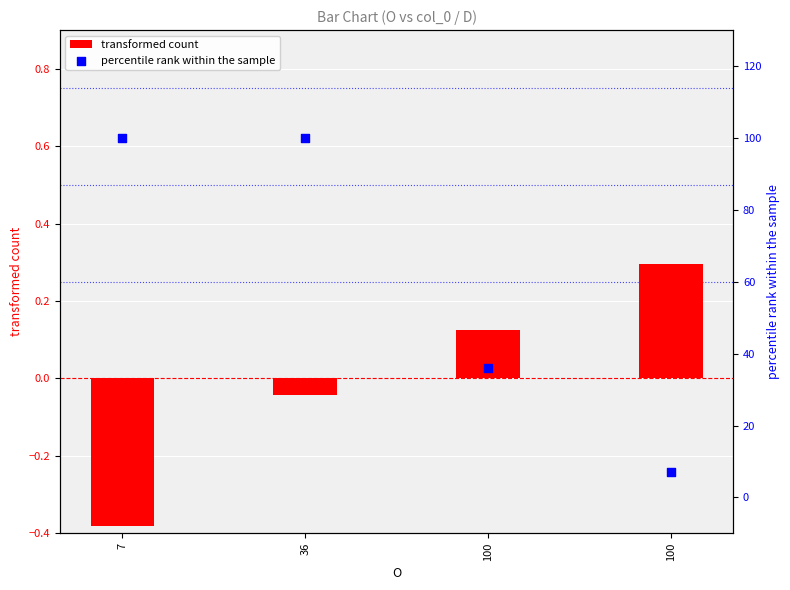

At which category is the sum across all series the highest?

36